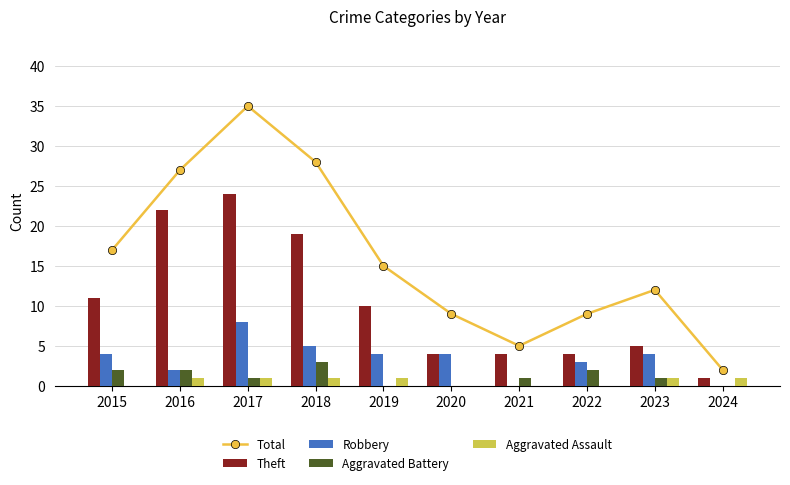

What is the difference between the second highest and second lowest values in the Aggravated Assault series?

1